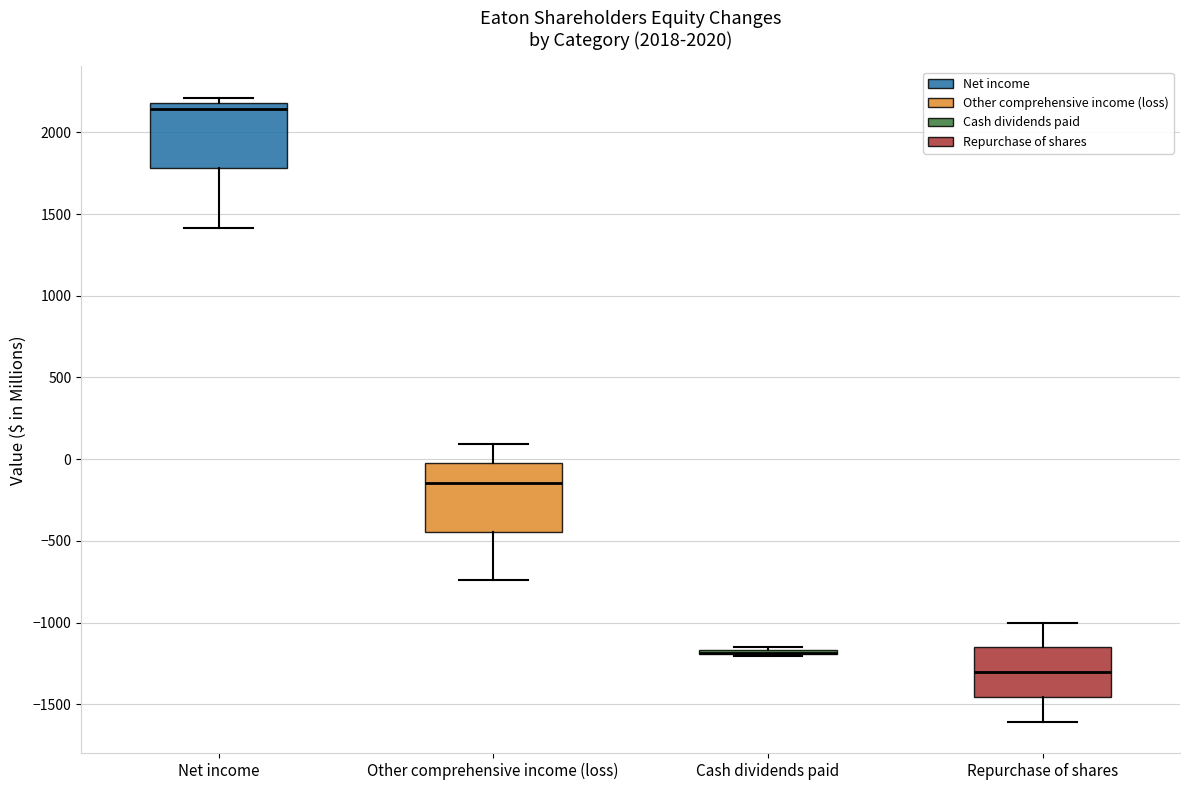

Where is the upper edge of the box for Repurchase of shares on the y-axis? The values are not printed on the chart, so give them approximately, as read against the axis.

-1150